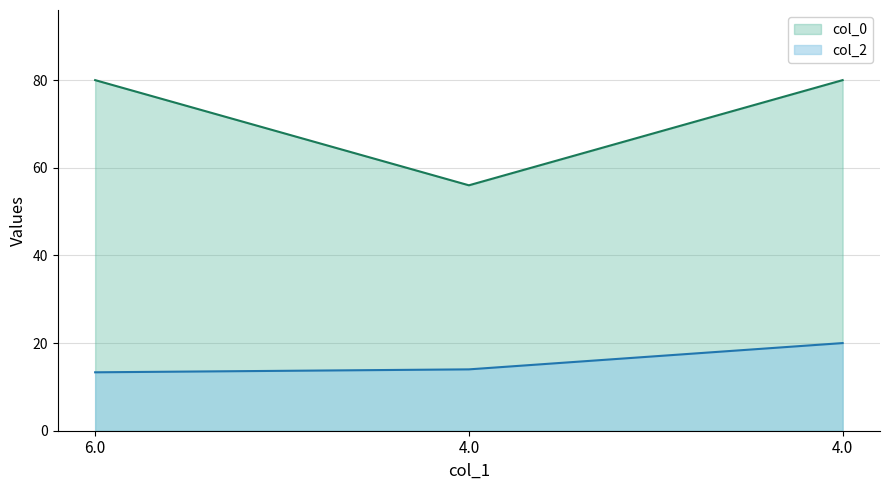

Rank the series at 4.0 from lowest to highest value.

col_2, col_0